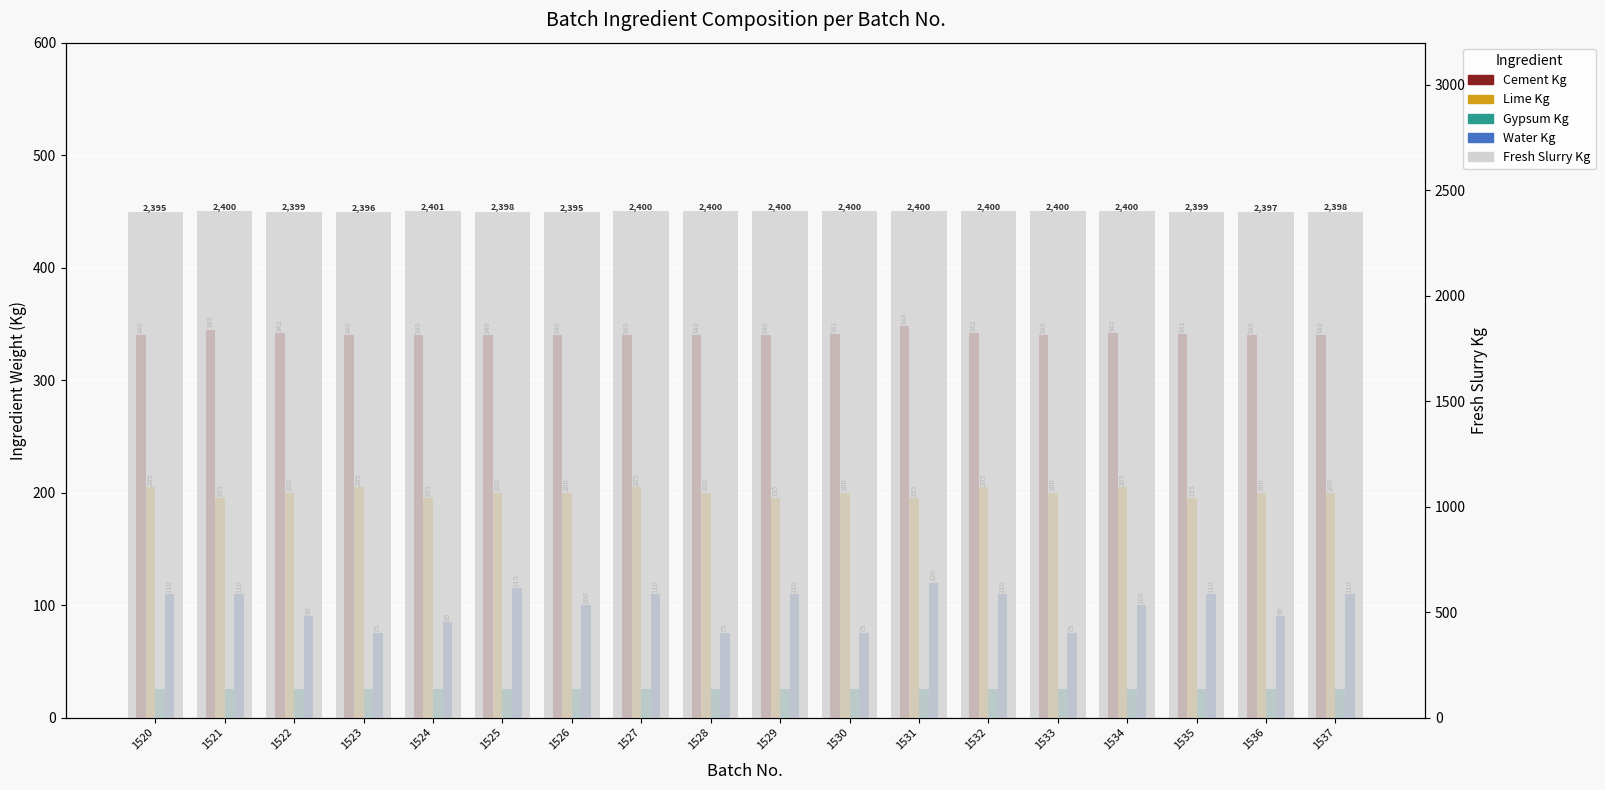

Reading left to right, extract all data points from this chart.

Cement Kg: 340	345	342	340	340	340	340	340	340	340	341	348	342	340	342	341	340	340
Lime Kg: 205	195	200	205	195	200	200	205	200	195	200	195	205	200	205	195	200	200
Gypsum Kg: 25	25	25	25	25	25	25	25	25	25	25	25	25	25	25	25	25	25
Water Kg: 110	110	90	75	85	115	100	110	75	110	75	120	110	75	100	110	90	110
Fresh Slurry Kg: 2395	2400	2399	2396	2401	2398	2395	2400	2400	2400	2400	2400	2400	2400	2400	2399	2397	2398